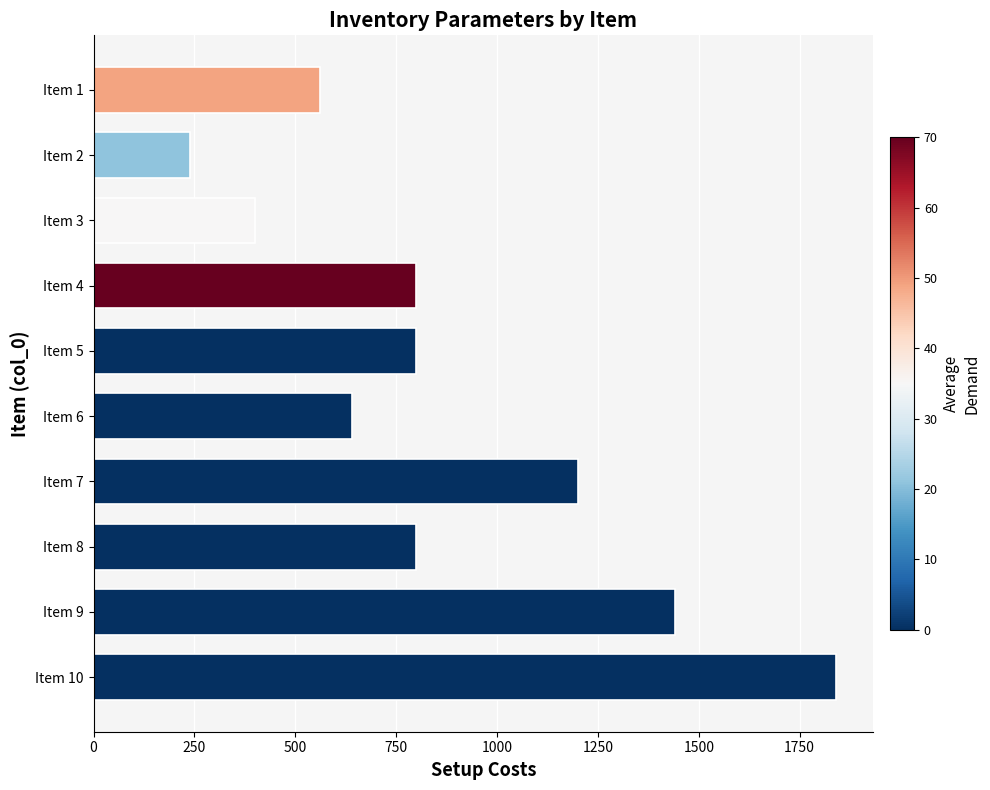

What is the change in value from Item 10 to Item 6?

-1200